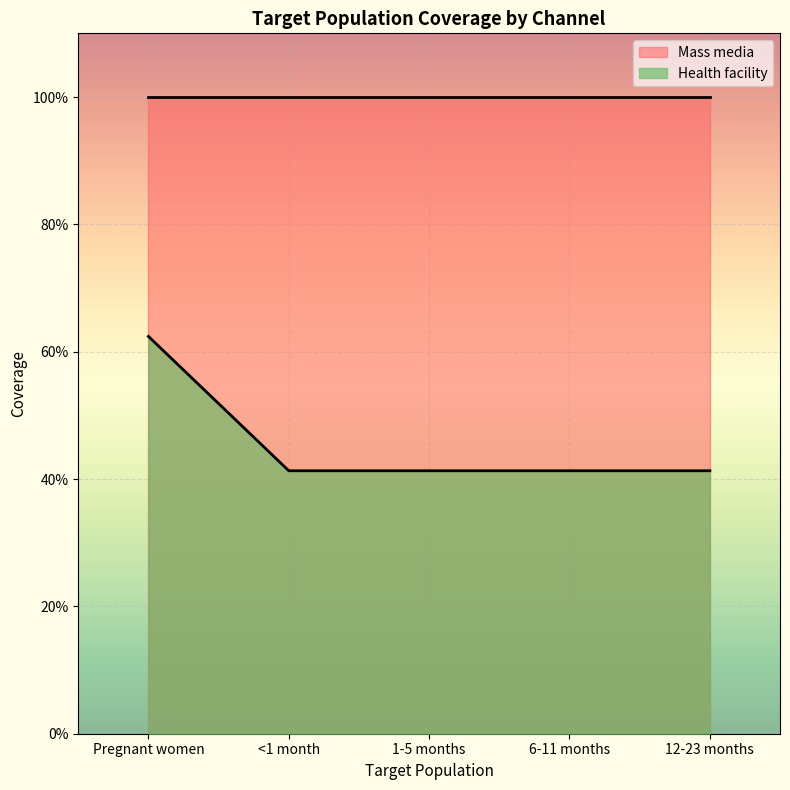

What is the minimum value shown in the chart?

0.4